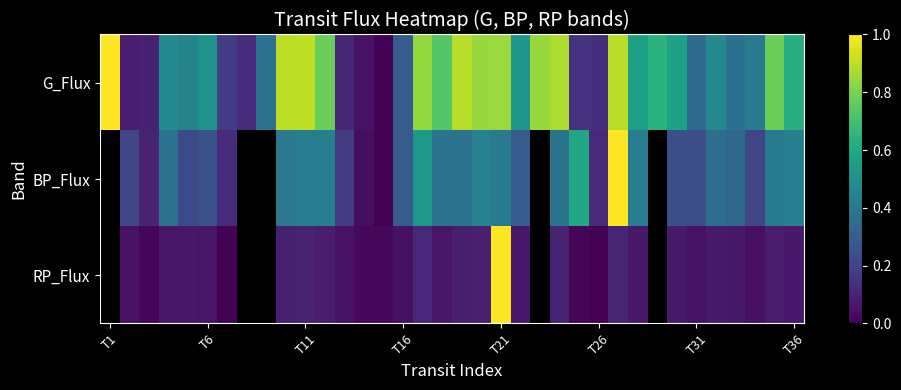

Is it true that BP_Flux equals 0.1 at T16?

False